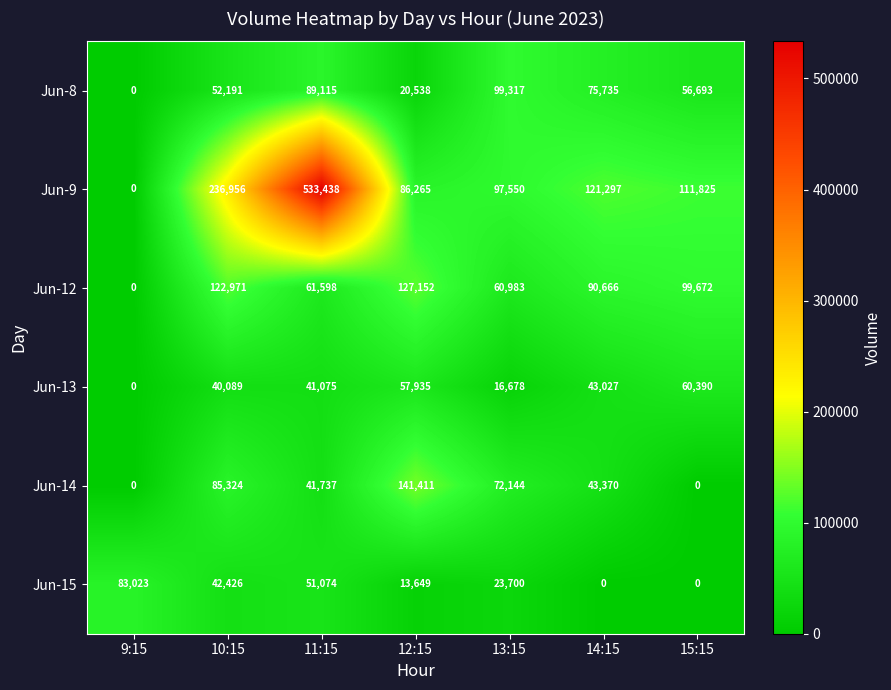

What is the total value across all series at 13:15?

370372